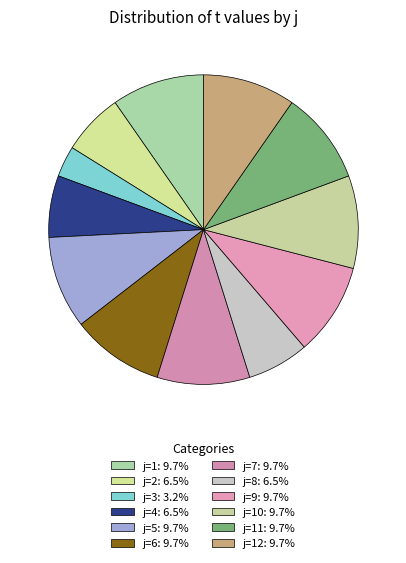

Which category has the biggest portion of the pie?

1